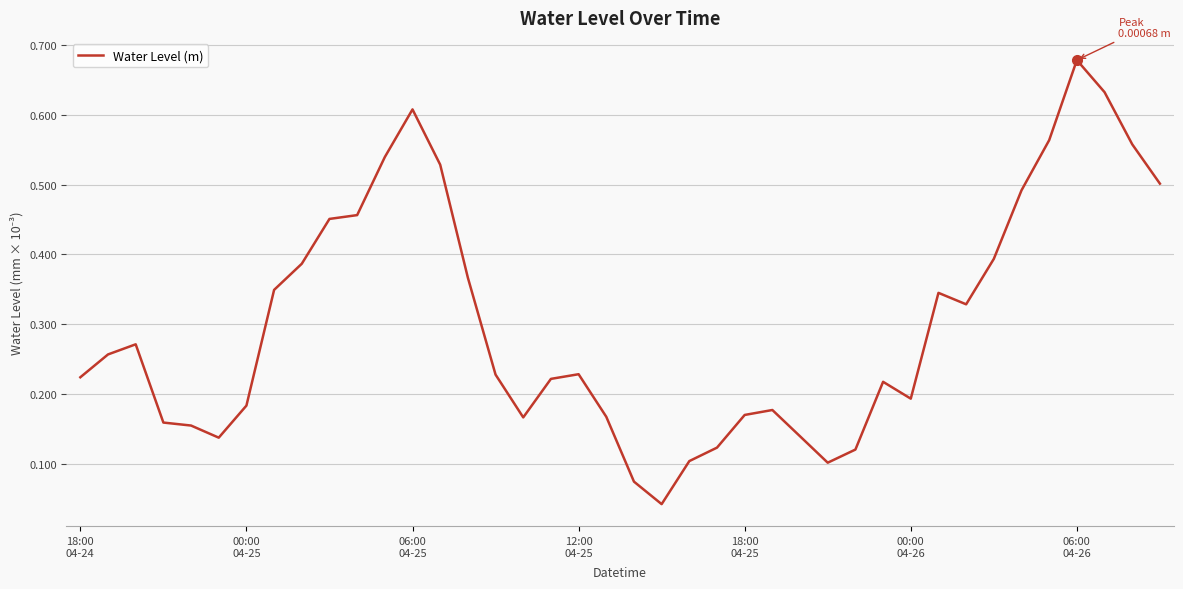

Does the chart have visible grid lines?

Yes